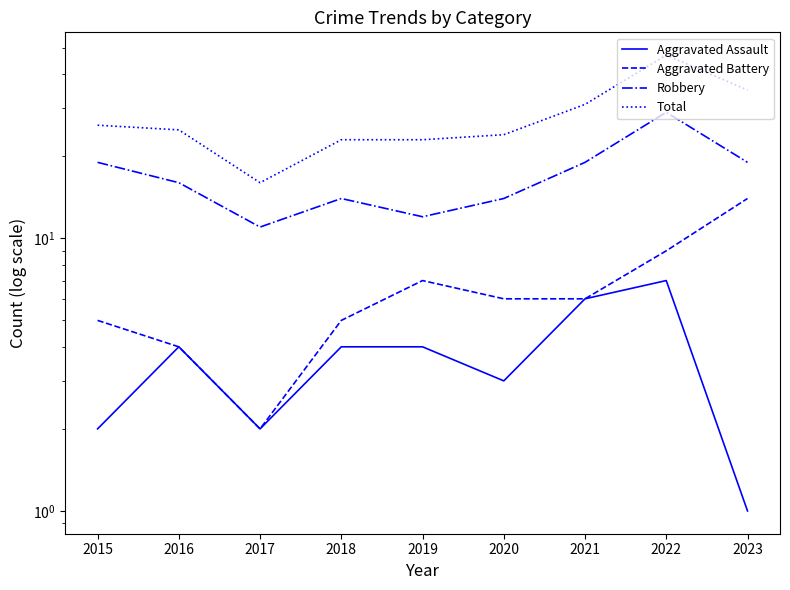

The Aggravated Assault series shows 2 at 2018. True or false?

False